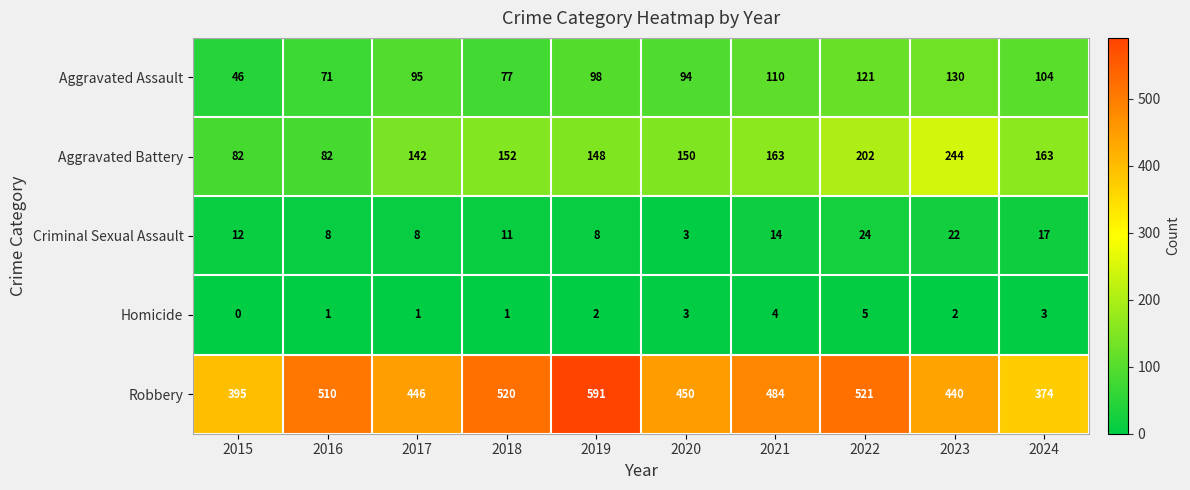

Which series has the largest range (max minus min)?

Robbery